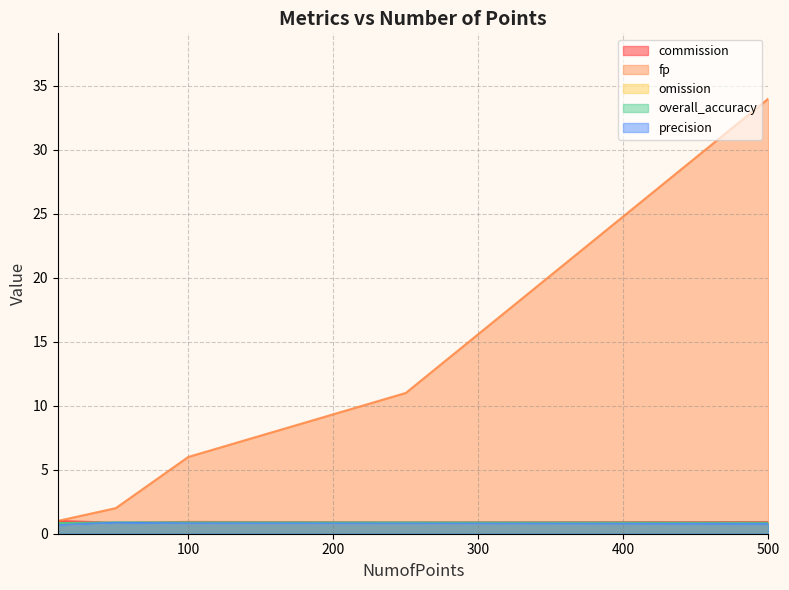

At which category does commission reach its first local peak?

100